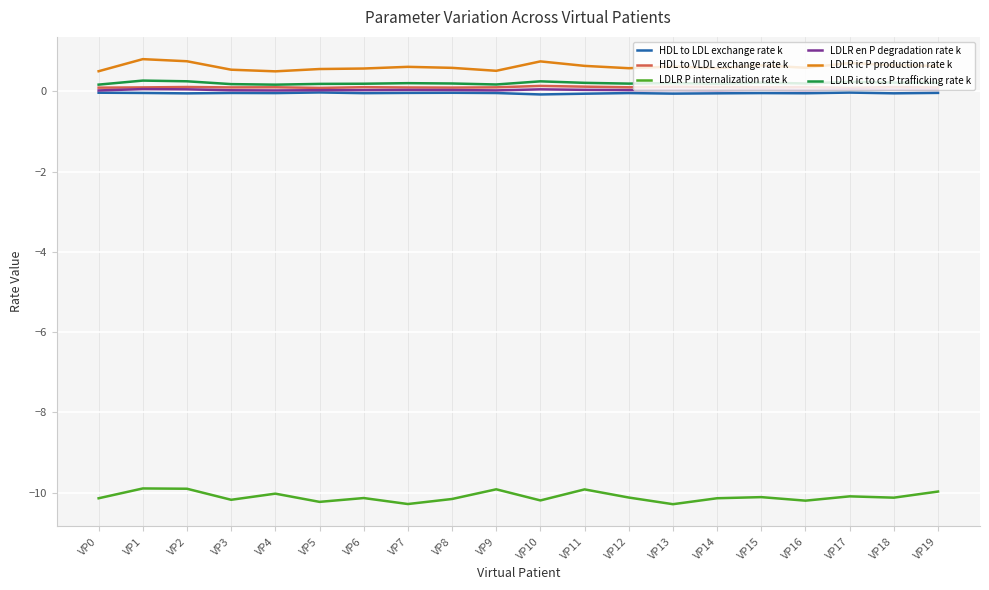

Which series has the widest spread of values?

LDLR P internalization rate k